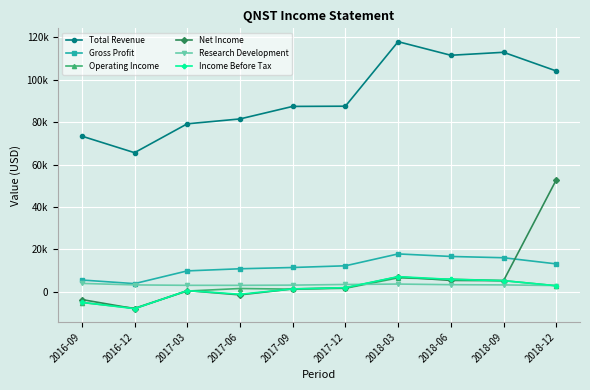

What is the label of the 5th point from the right?

2017-12